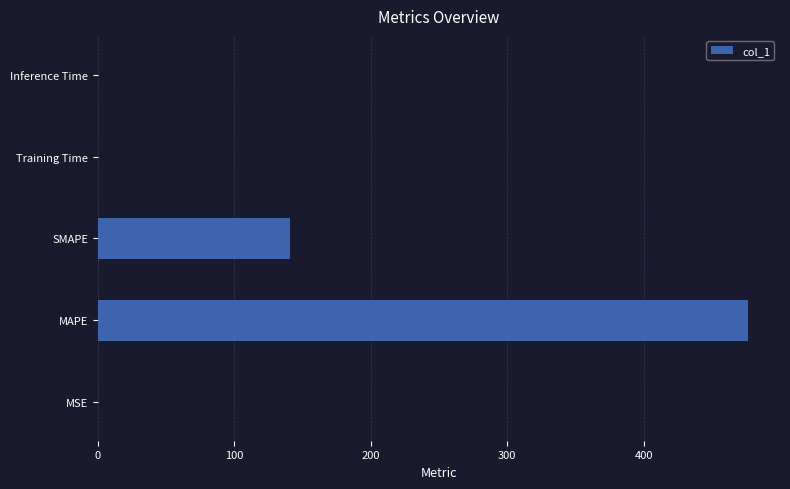

At which label is the value closest to 238?

SMAPE